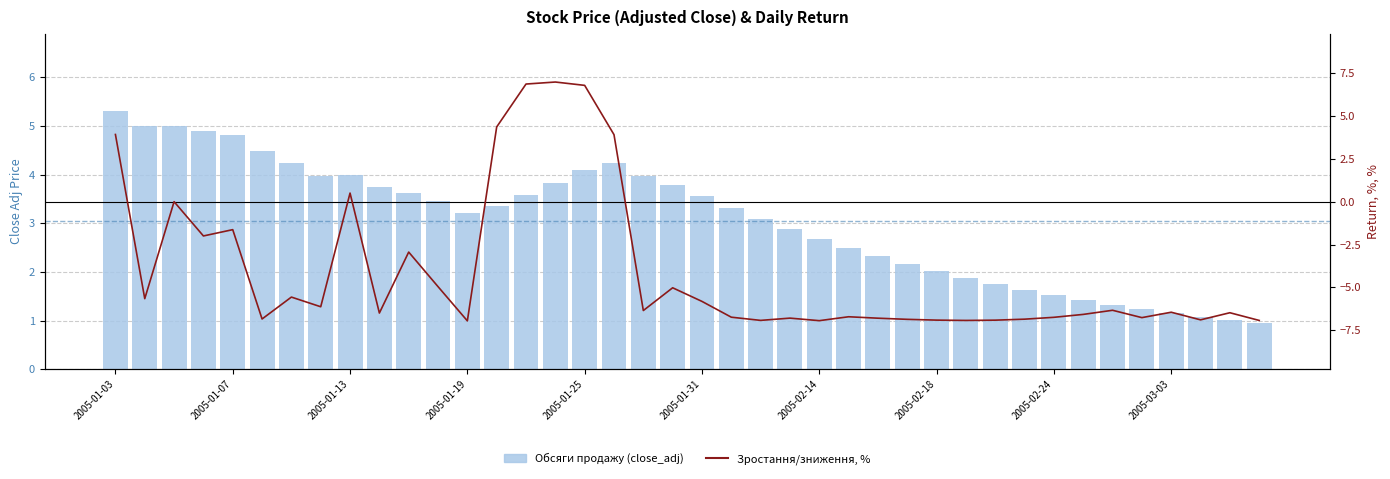

How many values in the Зростання/зниження, % series are below -6?

24